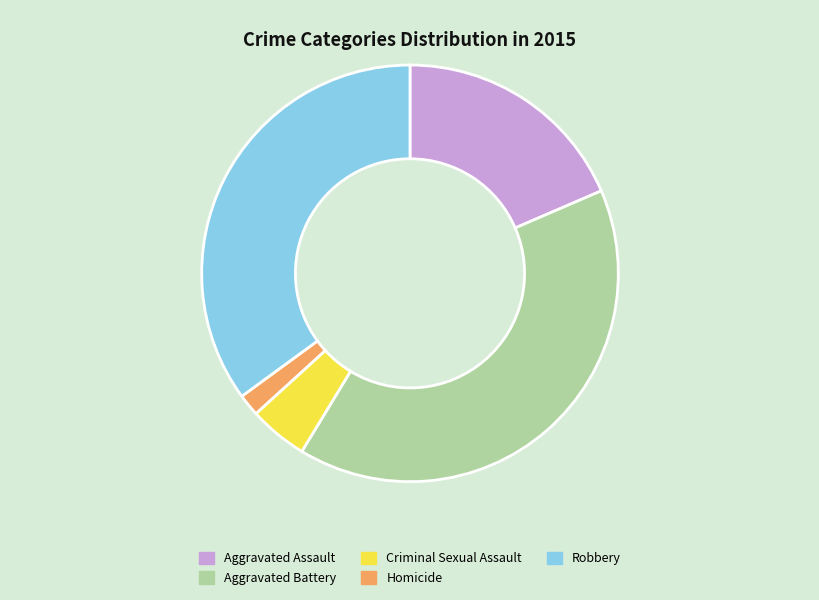

The Aggravated Assault slice represents 29% of the pie. True or false?

False